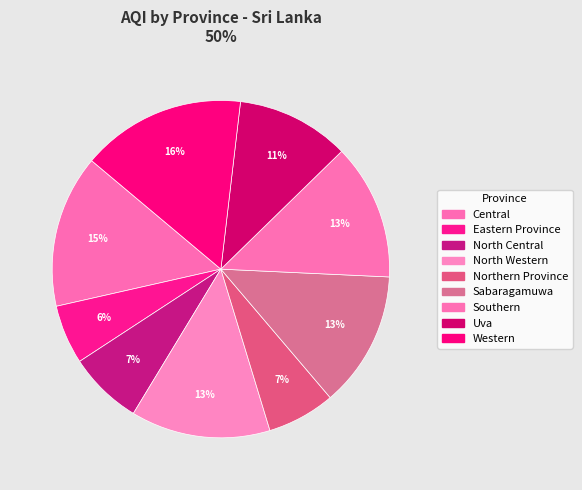

Count the number of slices in the pie.

9